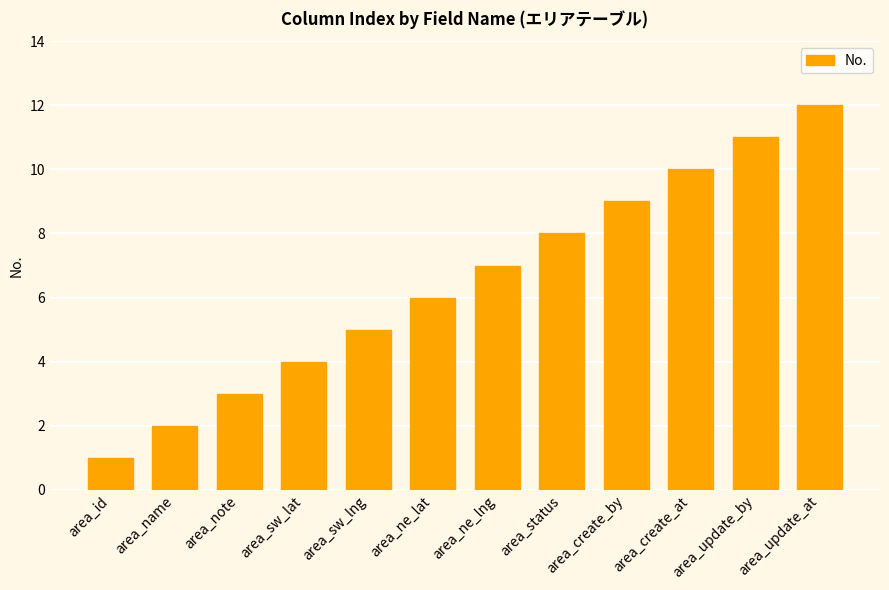

Is it true that the value at area_create_by is 5?

False